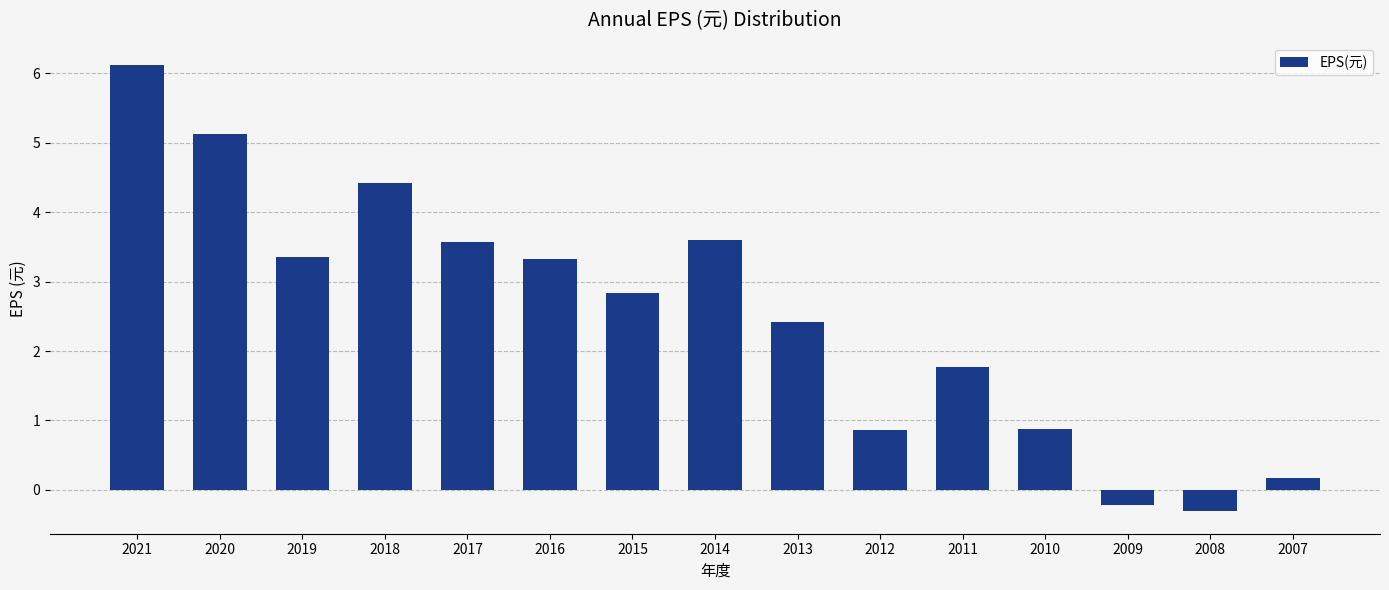

True or false: the data shows -0.2 at 2009.

True